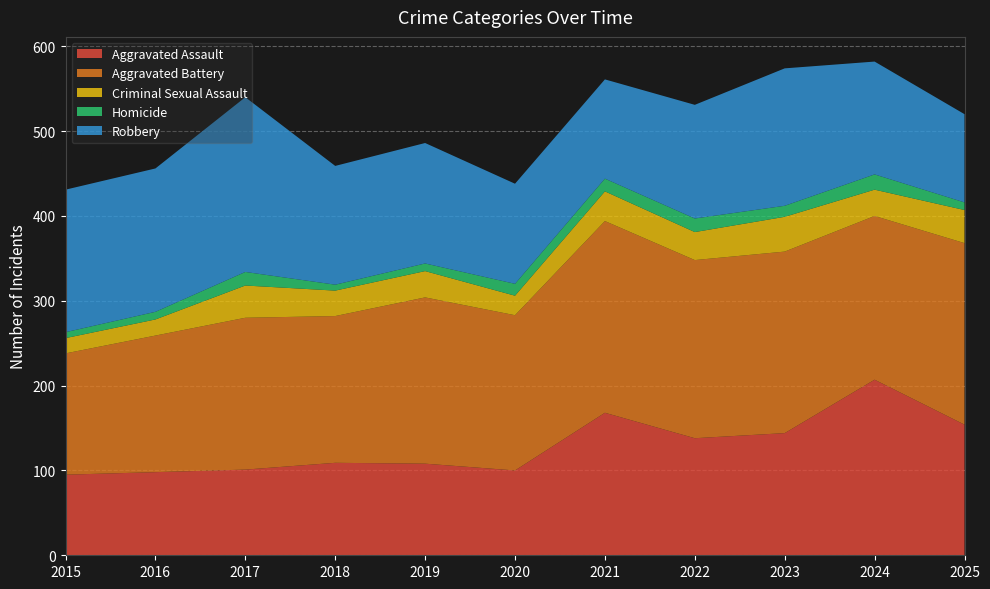

Reading left to right, extract all data points from this chart.

Aggravated Assault: 2015=95	2016=98	2017=101	2018=109	2019=108	2020=100	2021=168	2022=138	2023=144	2024=207	2025=154
Aggravated Battery: 2015=143	2016=161	2017=179	2018=173	2019=196	2020=183	2021=226	2022=210	2023=214	2024=193	2025=214
Criminal Sexual Assault: 2015=18	2016=19	2017=38	2018=30	2019=31	2020=23	2021=35	2022=33	2023=41	2024=31	2025=39
Homicide: 2015=7	2016=9	2017=16	2018=7	2019=9	2020=14	2021=15	2022=16	2023=13	2024=18	2025=9
Robbery: 2015=168	2016=169	2017=206	2018=140	2019=142	2020=118	2021=117	2022=134	2023=162	2024=133	2025=104